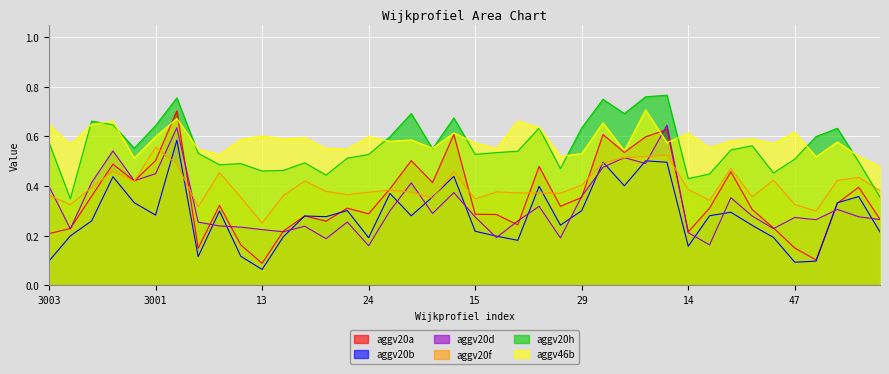

Reading right to left, what are all the values shown in this chart?

aggv20a: 0.3	0.4	0.3	0.1	0.2	0.2	0.3	0.5	0.3	0.2	0.6	0.6	0.5	0.6	0.4	0.3	0.5	0.2	0.3	0.3	0.6	0.4	0.5	0.4	0.3	0.3	0.3	0.3	0.2	0.1	0.2	0.3	0.1	0.7	0.5	0.4	0.5	0.4	0.2	0.2
aggv20b: 0.2	0.4	0.3	0.1	0.1	0.2	0.2	0.3	0.3	0.2	0.5	0.5	0.4	0.5	0.3	0.2	0.4	0.2	0.2	0.2	0.4	0.4	0.3	0.4	0.2	0.3	0.3	0.3	0.2	0.1	0.1	0.3	0.1	0.6	0.3	0.3	0.4	0.3	0.2	0.1
aggv20d: 0.3	0.3	0.3	0.3	0.3	0.2	0.3	0.4	0.2	0.2	0.6	0.5	0.5	0.5	0.4	0.2	0.3	0.3	0.2	0.3	0.4	0.3	0.4	0.3	0.2	0.3	0.2	0.2	0.2	0.2	0.2	0.2	0.3	0.6	0.4	0.4	0.5	0.4	0.2	0.4
aggv20f: 0.4	0.4	0.4	0.3	0.3	0.4	0.4	0.5	0.3	0.4	0.5	0.5	0.5	0.5	0.4	0.4	0.4	0.4	0.4	0.3	0.5	0.4	0.4	0.4	0.4	0.4	0.4	0.4	0.4	0.3	0.4	0.5	0.3	0.5	0.6	0.4	0.5	0.4	0.3	0.4
aggv20h: 0.4	0.5	0.6	0.6	0.5	0.5	0.6	0.5	0.4	0.4	0.8	0.8	0.7	0.7	0.6	0.5	0.6	0.5	0.5	0.5	0.7	0.6	0.7	0.6	0.5	0.5	0.4	0.5	0.5	0.5	0.5	0.5	0.5	0.8	0.6	0.6	0.6	0.7	0.3	0.6
aggv46b: 0.5	0.5	0.6	0.5	0.6	0.6	0.6	0.6	0.6	0.6	0.6	0.7	0.5	0.7	0.5	0.5	0.6	0.7	0.6	0.6	0.6	0.6	0.6	0.6	0.6	0.5	0.6	0.6	0.6	0.6	0.6	0.5	0.5	0.7	0.6	0.5	0.7	0.6	0.6	0.6